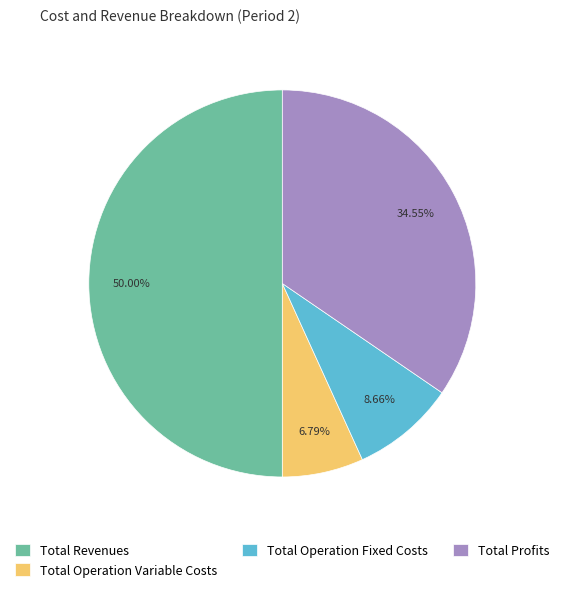

Does Total Profits represent more than half of the total?

No